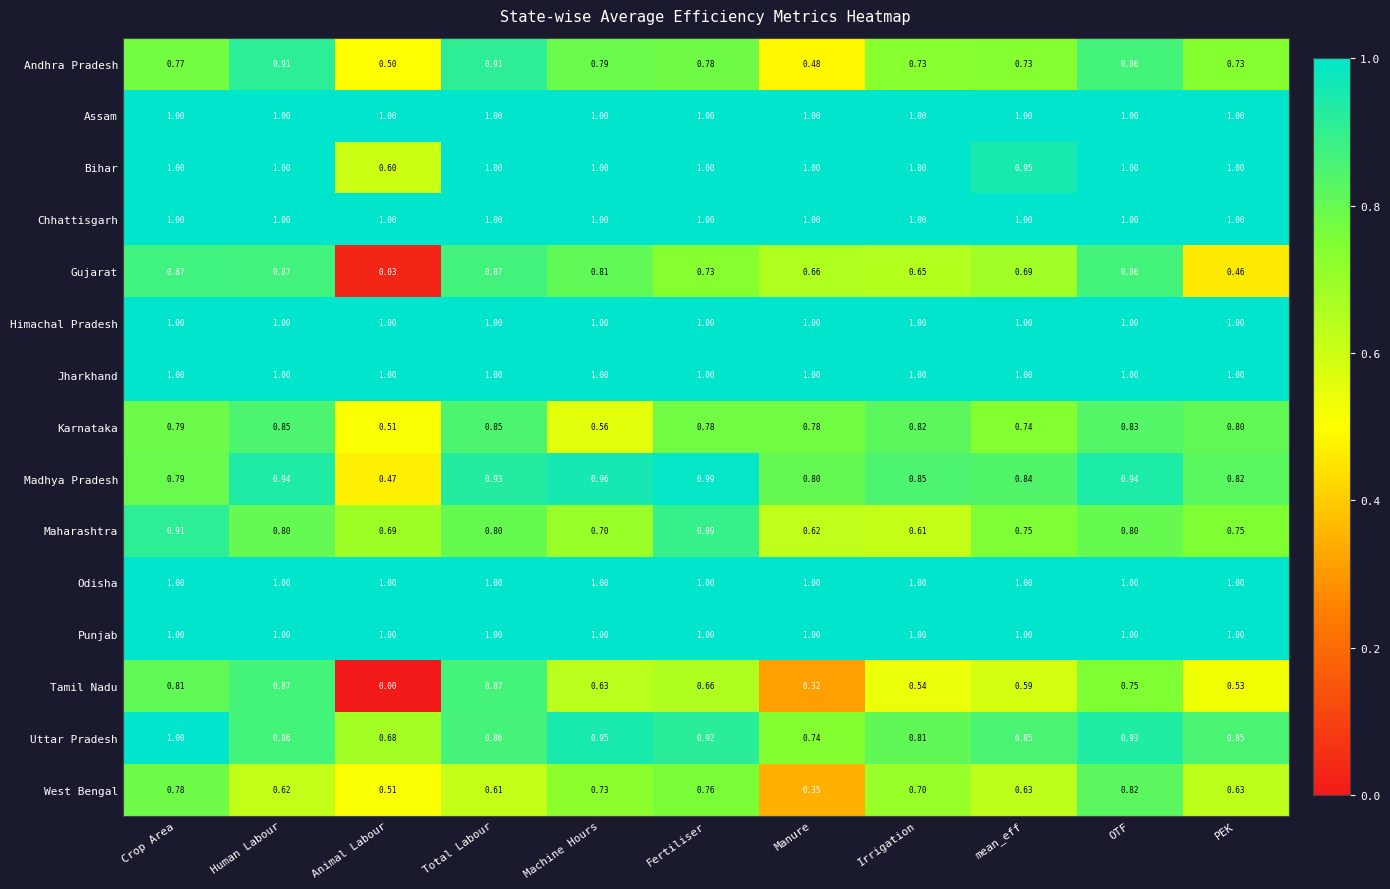

Which series changed the most between Total Labour and OTF?

West Bengal